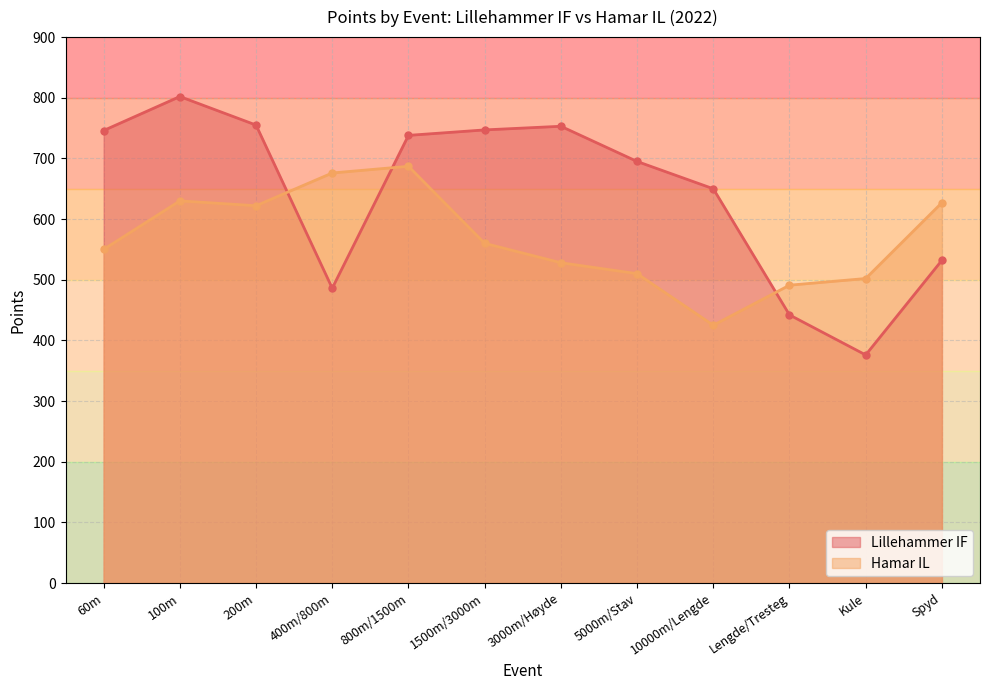

List the series in order of their overall mean, highest first.

Lillehammer IF, Hamar IL